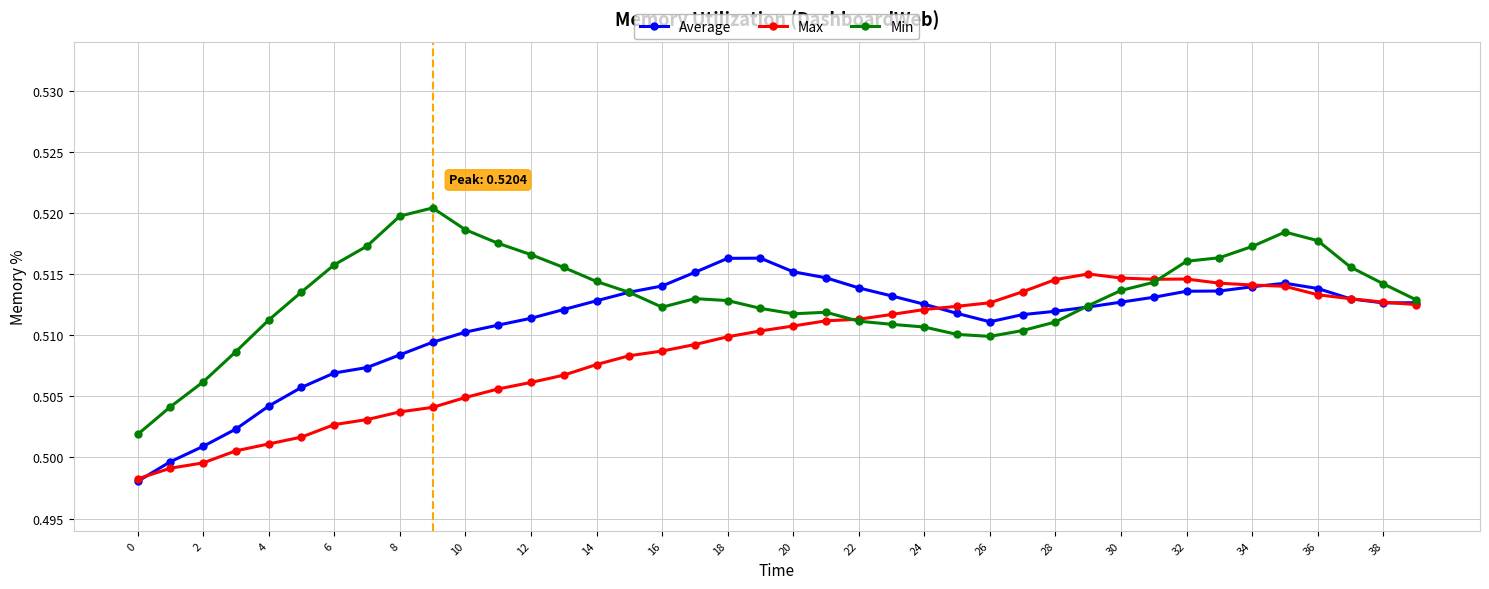

Which series has the largest total across all categories?

Min